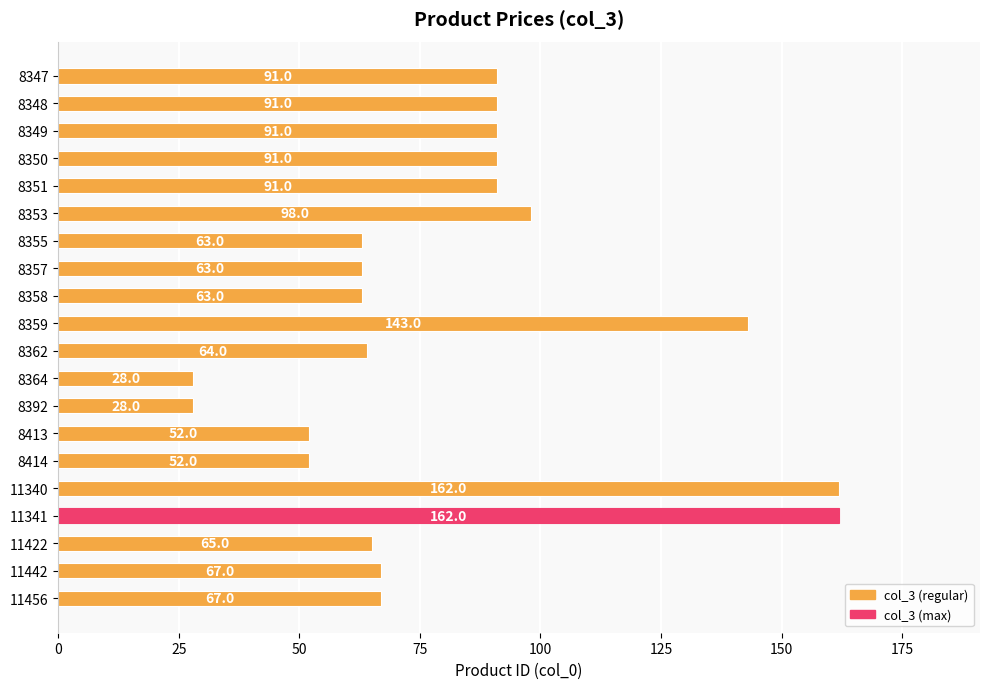

At which label is the value closest to 95?

8353